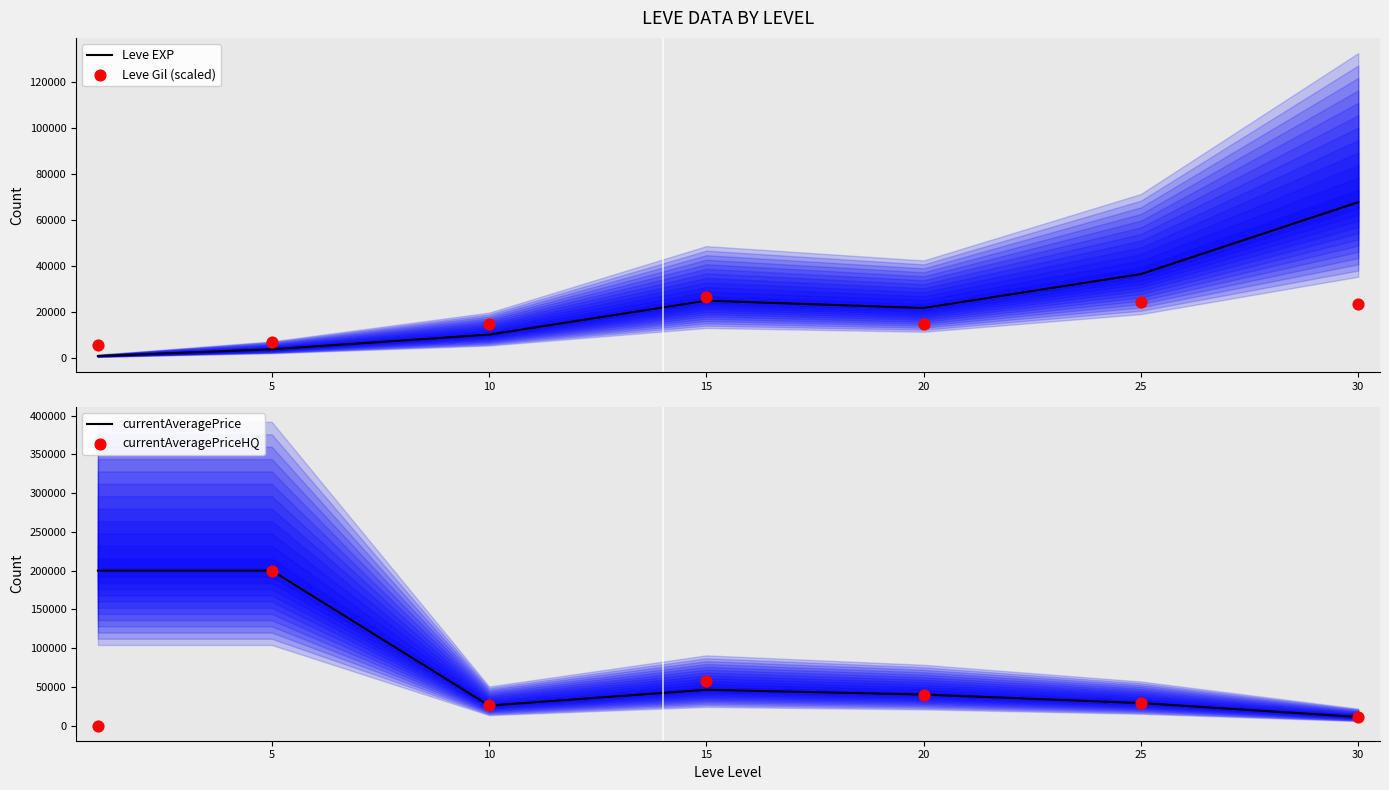

Which series contains the highest Y value?

currentAveragePrice